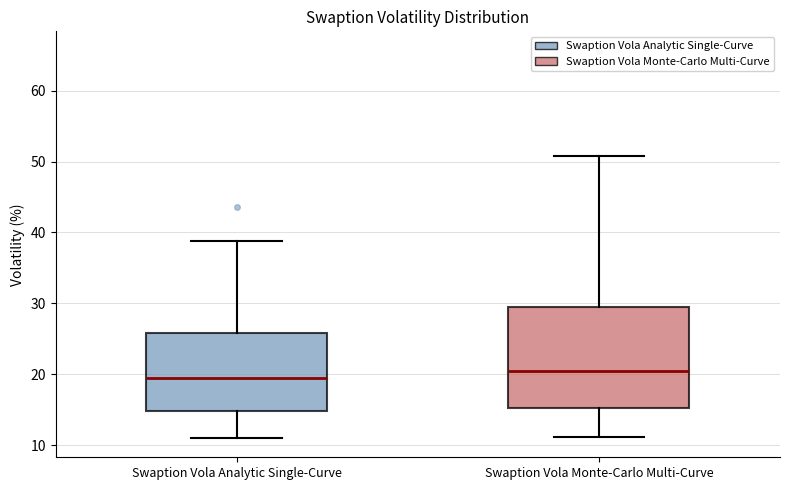

Where does the upper whisker of the box for Swaption Vola Monte-Carlo Multi-Curve end on the y-axis? The values are not printed on the chart, so give them approximately, as read against the axis.

51